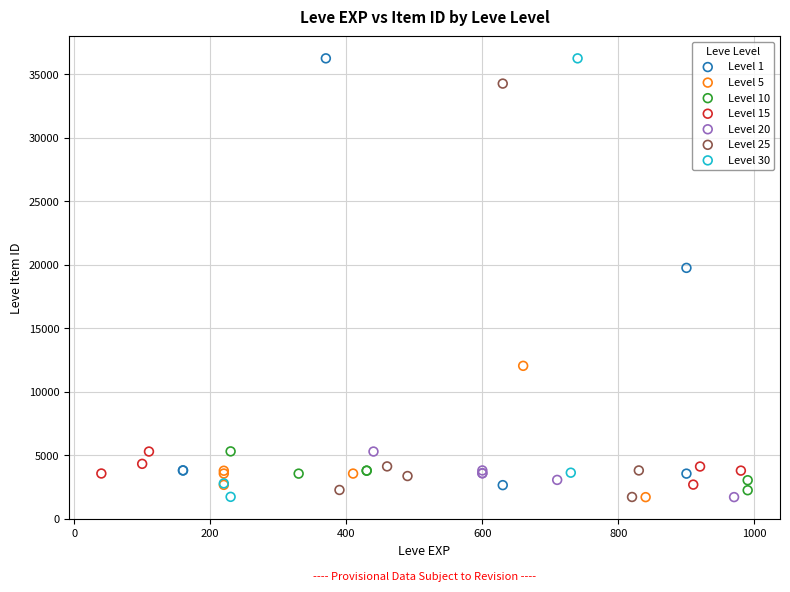

What are all the series names shown in the legend?

Level 1, Level 5, Level 10, Level 15, Level 20, Level 25, Level 30